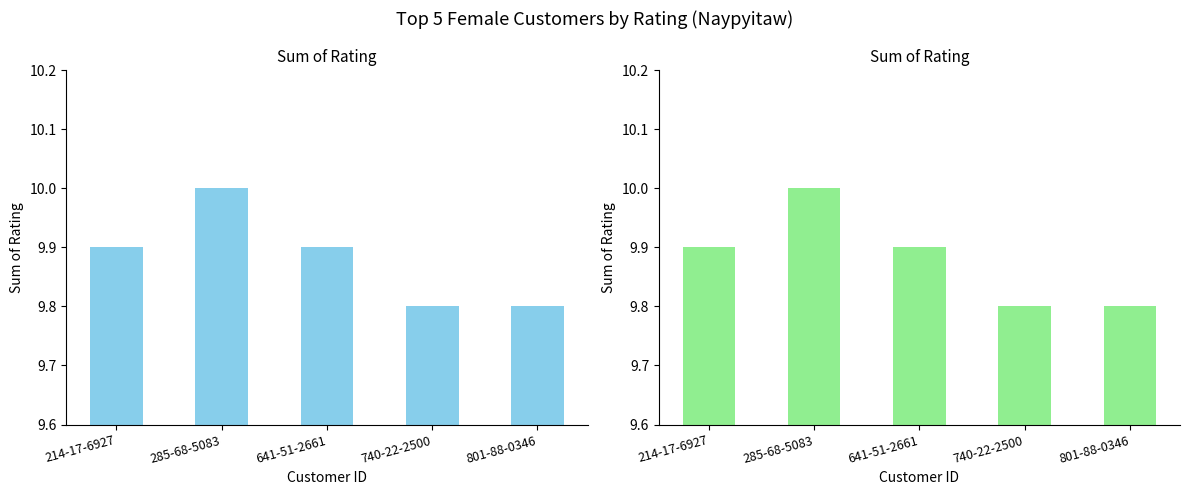

The chart shows a value of 17.0 at 285-68-5083. True or false?

False